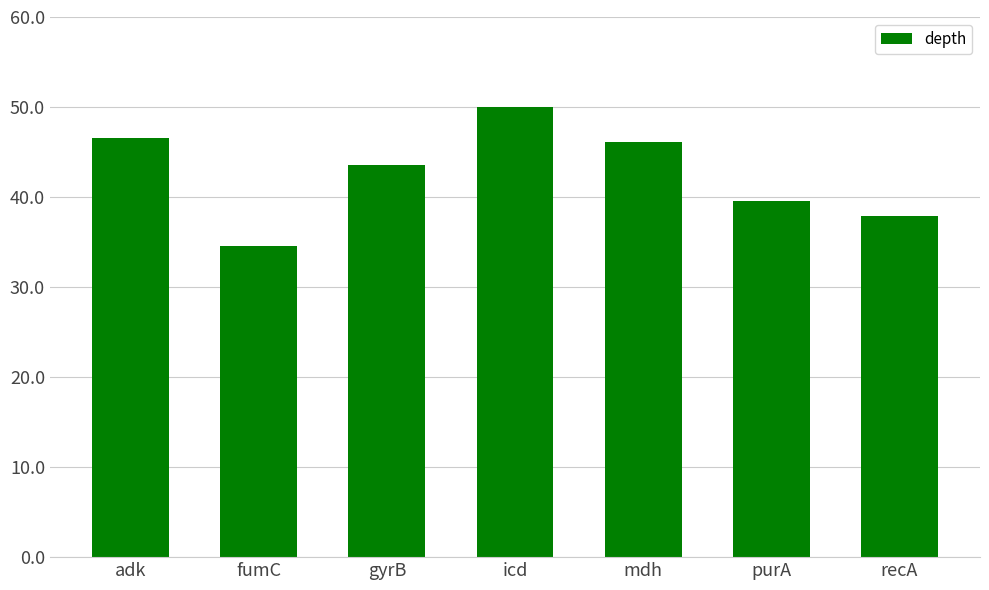

Count the number of data series in this chart.

1